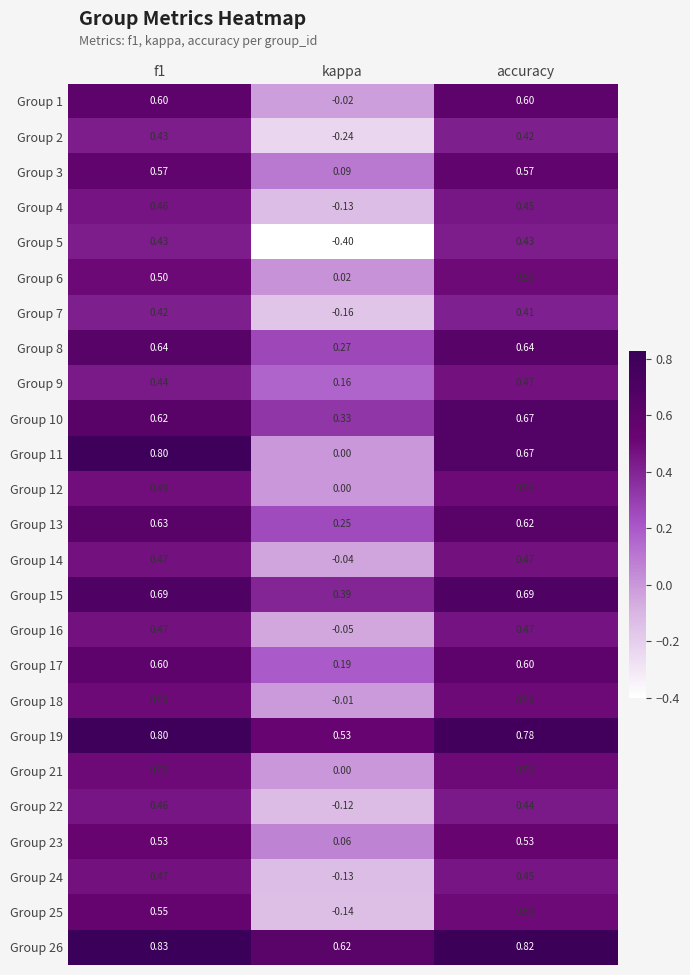

Is the value of Group 4 at f1 greater than the value of Group 21 at kappa?

Yes